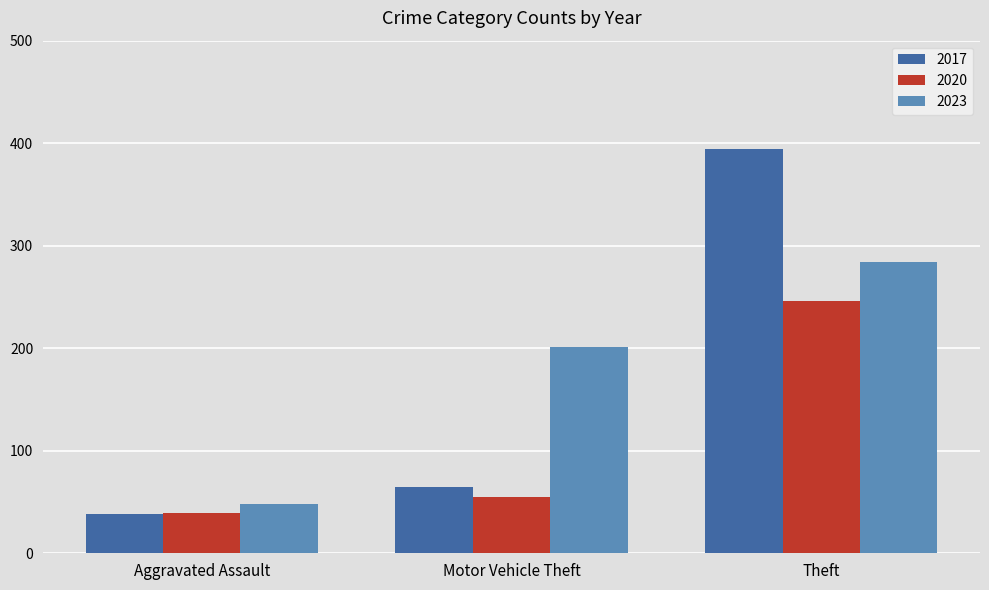

Reading left to right, extract all data points from this chart.

2017: Aggravated Assault=38	Motor Vehicle Theft=65	Theft=394
2020: Aggravated Assault=39	Motor Vehicle Theft=55	Theft=246
2023: Aggravated Assault=48	Motor Vehicle Theft=201	Theft=284